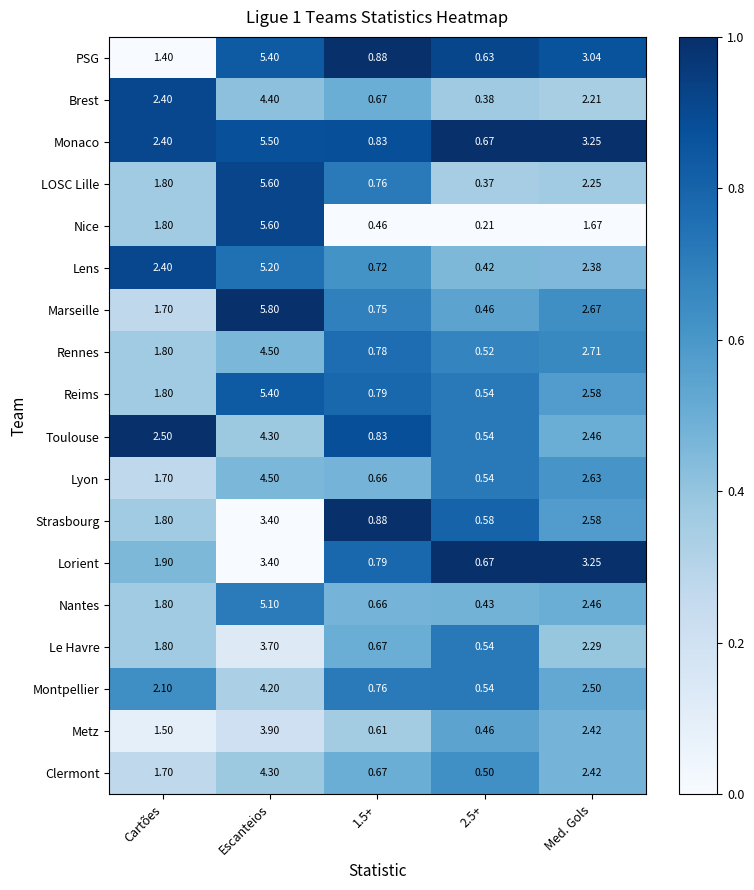

Between Escanteios and 2.5+, which series saw the biggest shift?

Nice